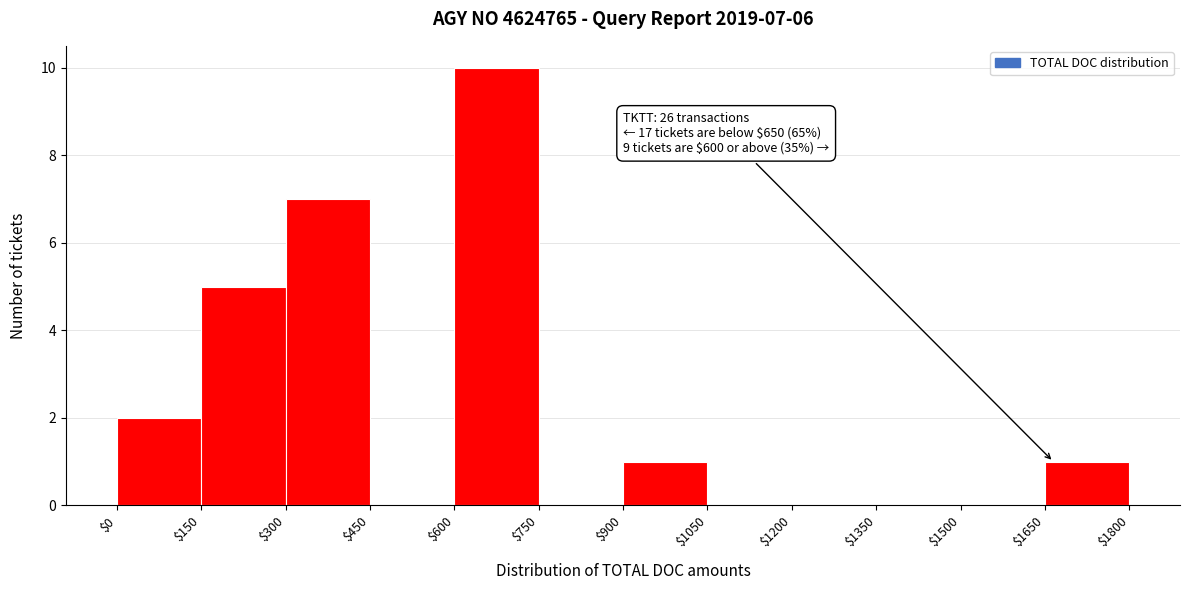

Which range on the x-axis has the tallest bar?

$600 to $750